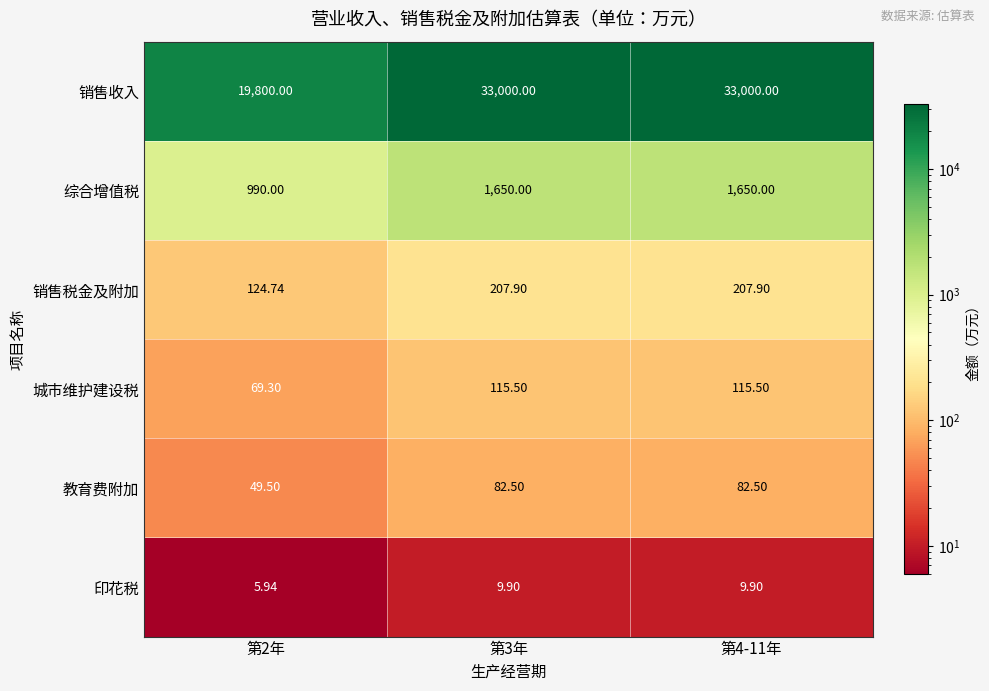

Which series has the widest spread of values?

销售收入